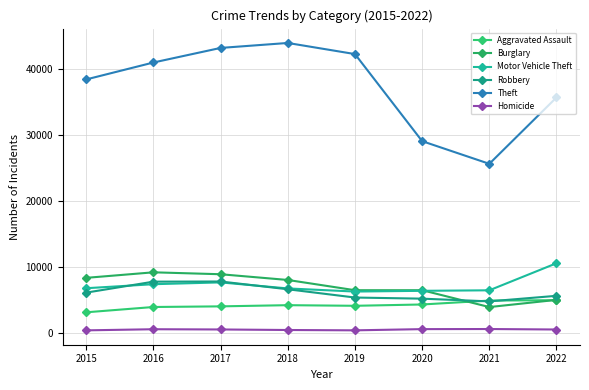

Where is Robbery nearest to the value 6245?

2015